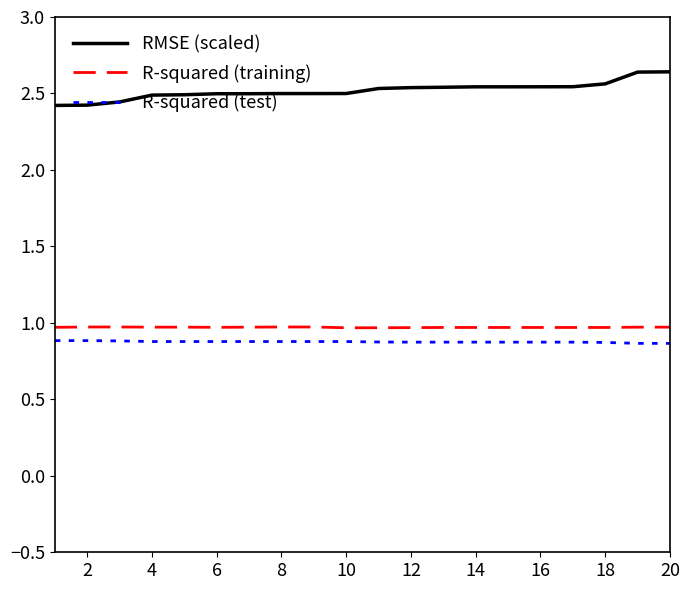

Which series has the largest total across all categories?

RMSE (scaled)